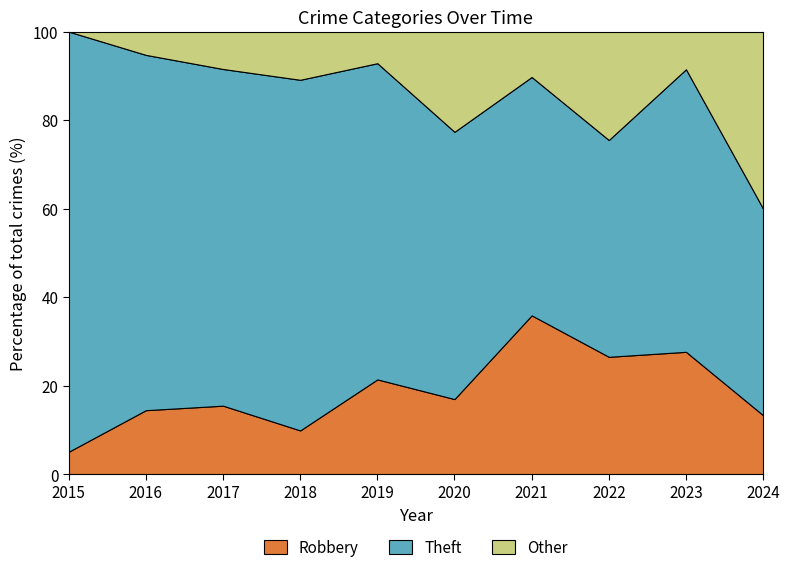

What is the maximum value for Robbery?

35.9